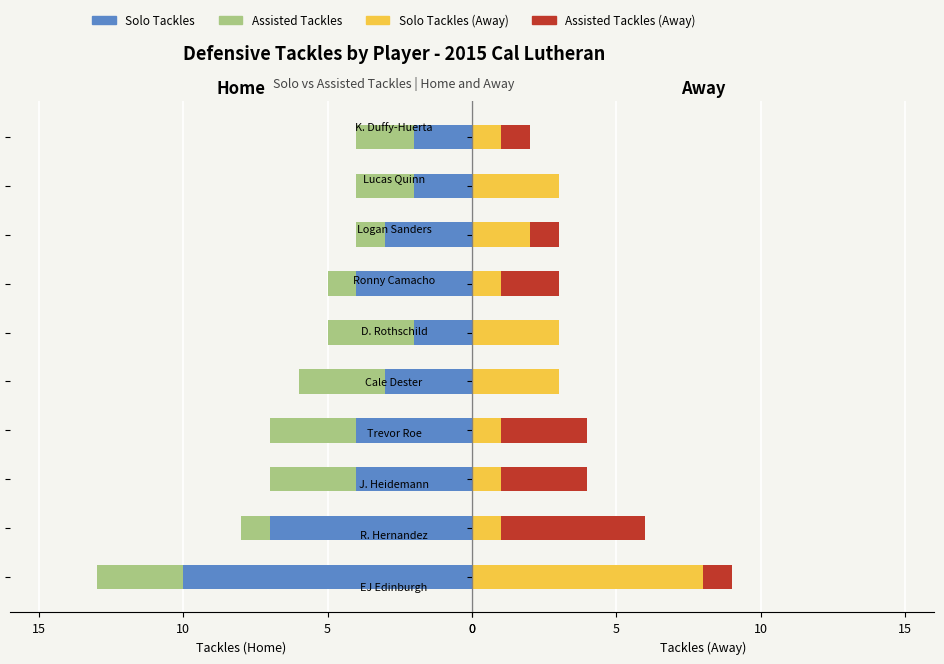

Which has a higher value, 0 or 15?

15